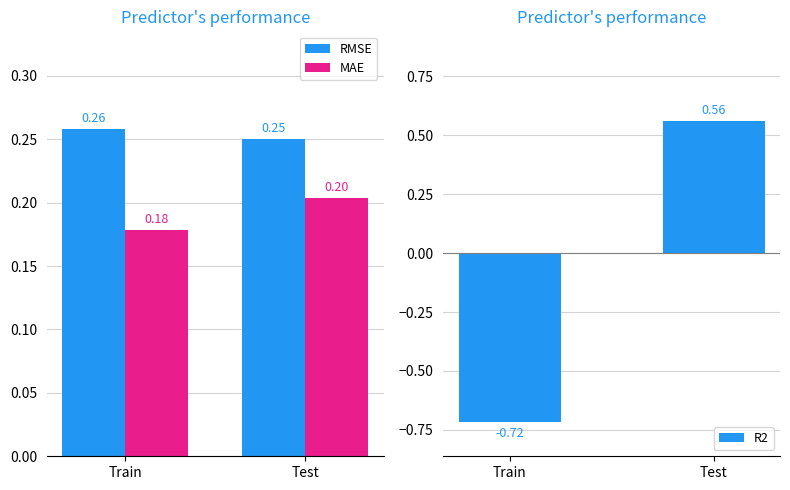

How many data points in R2 are less than 0?

1